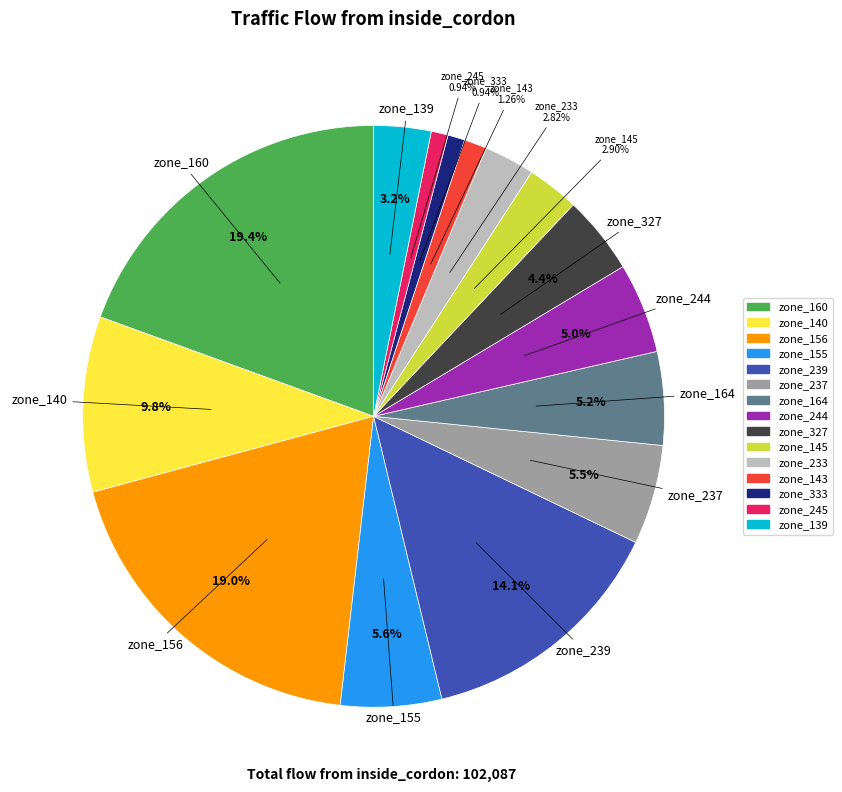

To the nearest percent, what is the difference between the zone_145 and zone_143 slice percentages?

2%